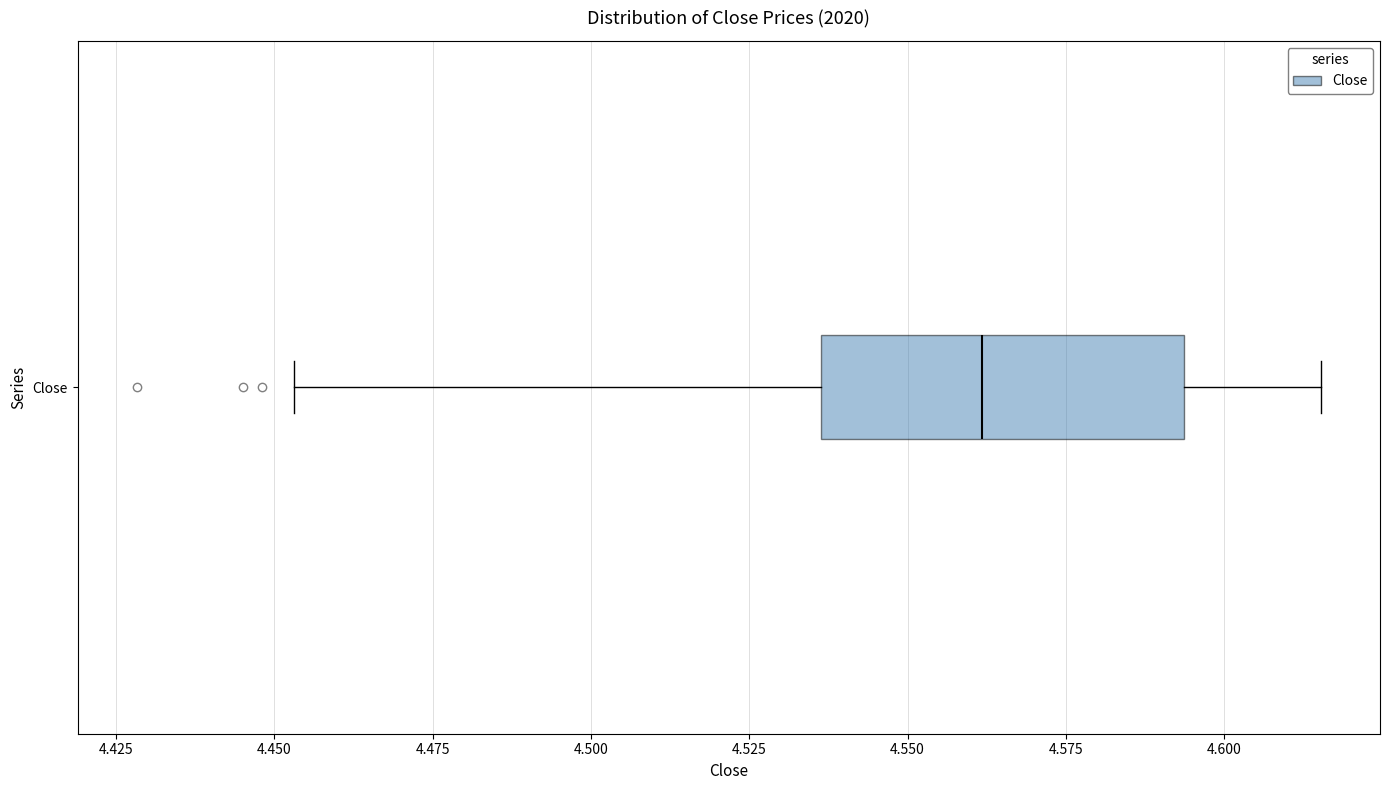

Read this box plot against the x-axis: the position of the median line, the range covered by the box, and the ends of both whiskers. The values are not printed on the chart, so give them approximately, as read against the axis.

median 4.560, box 4.535 to 4.595, whiskers 4.455 to 4.615